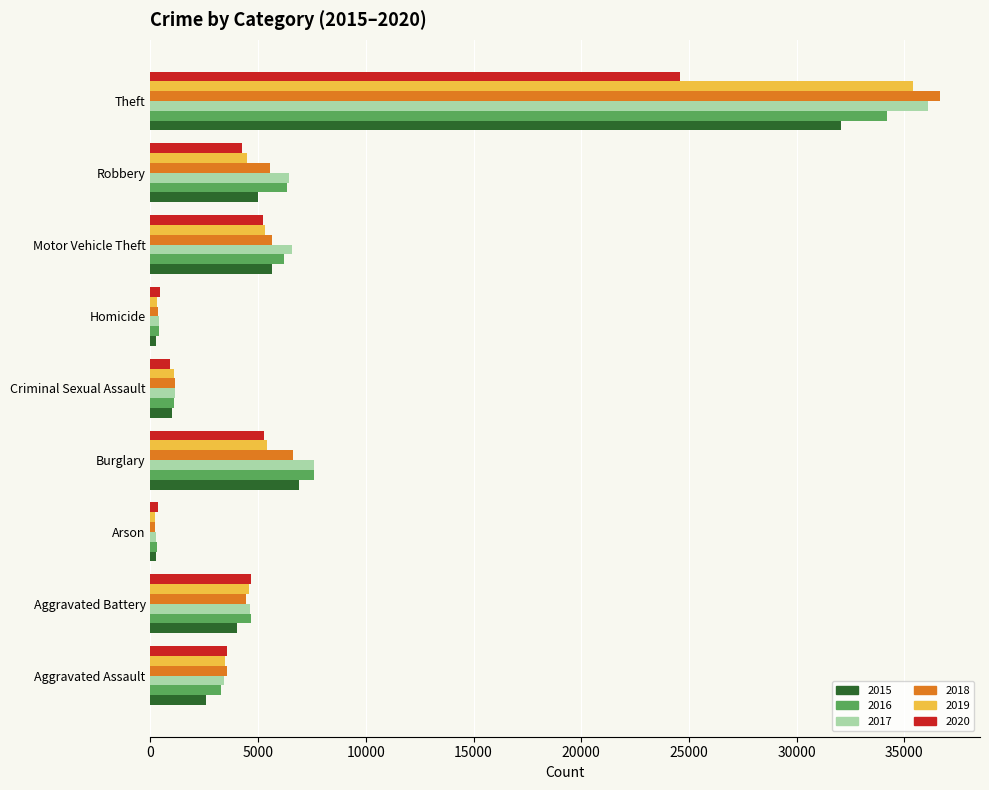

Where is 2015 nearest to the value 16155?

Burglary